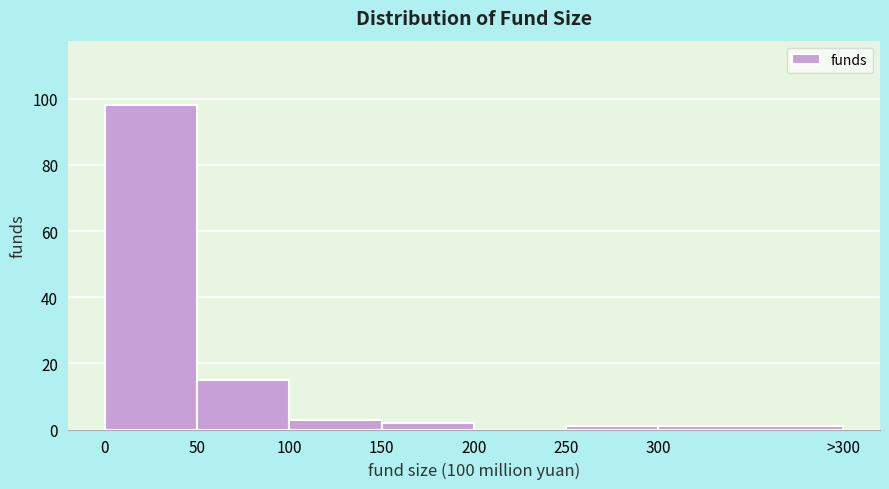

Reading right to left, transcribe all the data shown in this chart.

300=1	250=1	200=0	150=2	100=3	50=15	0=98